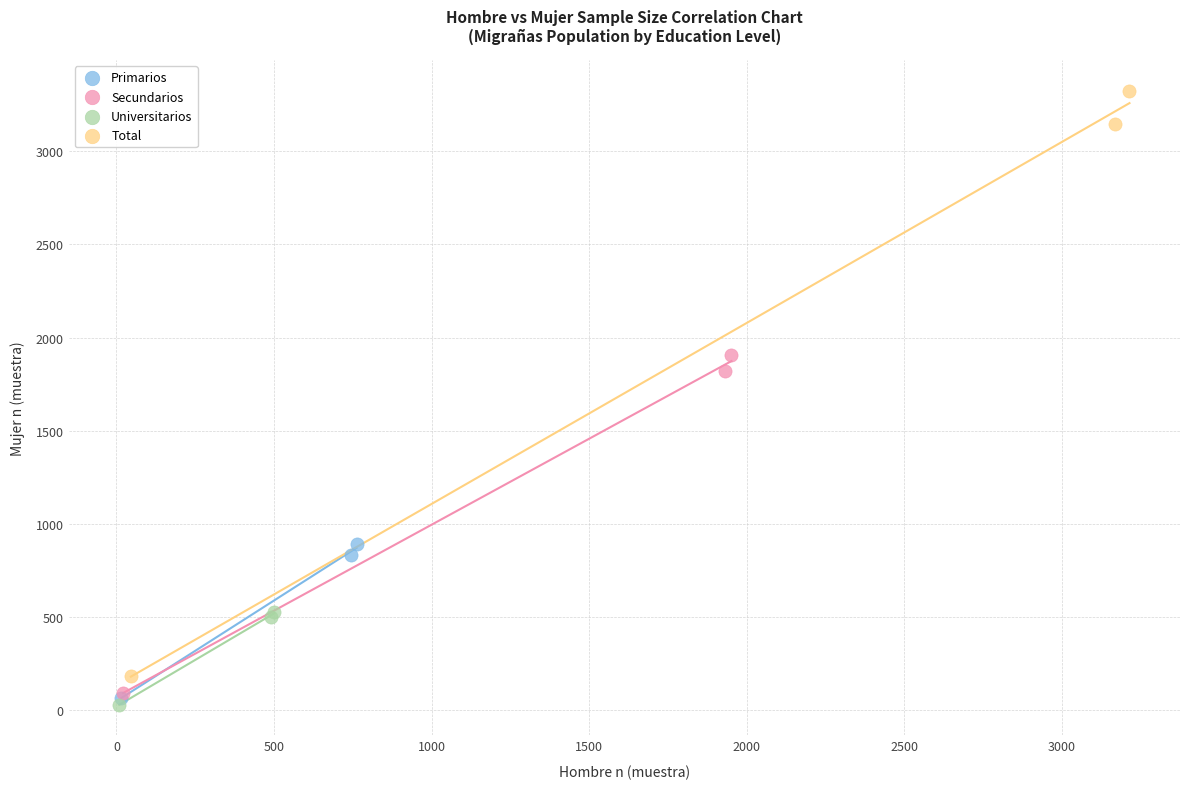

Which series contains the highest Y value?

Total